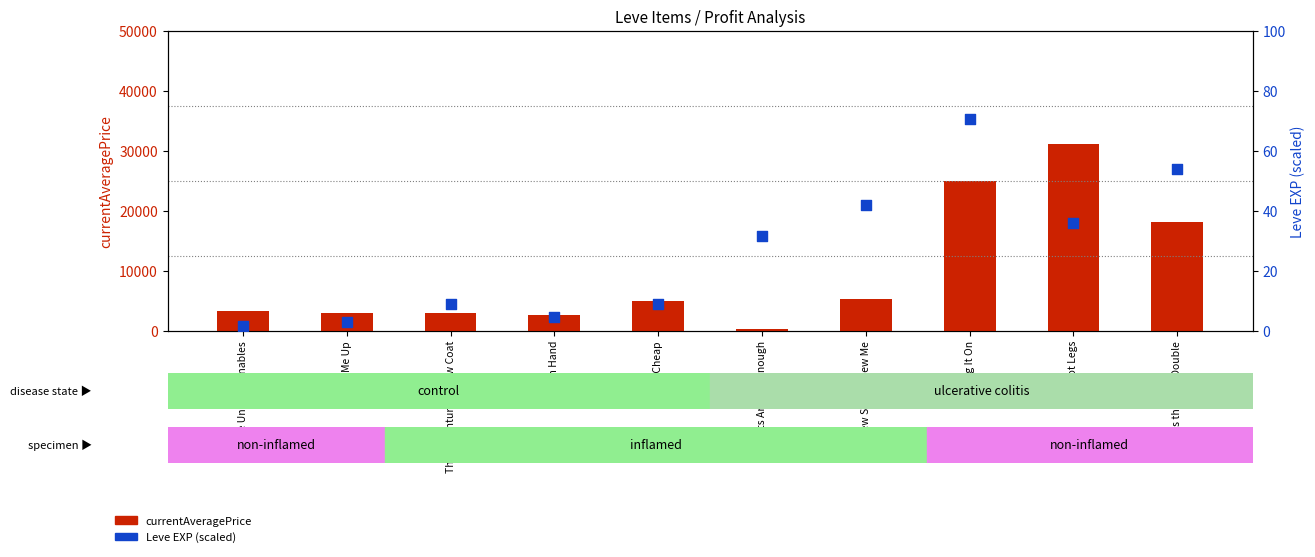

Which series has the largest total across all categories?

currentAveragePrice